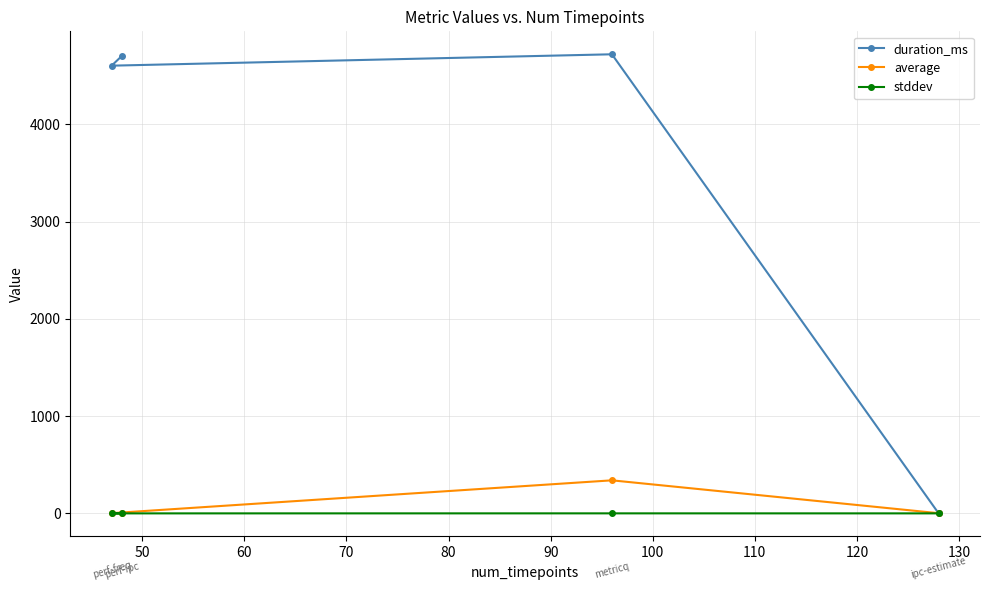

Which series has the widest spread of values?

duration_ms